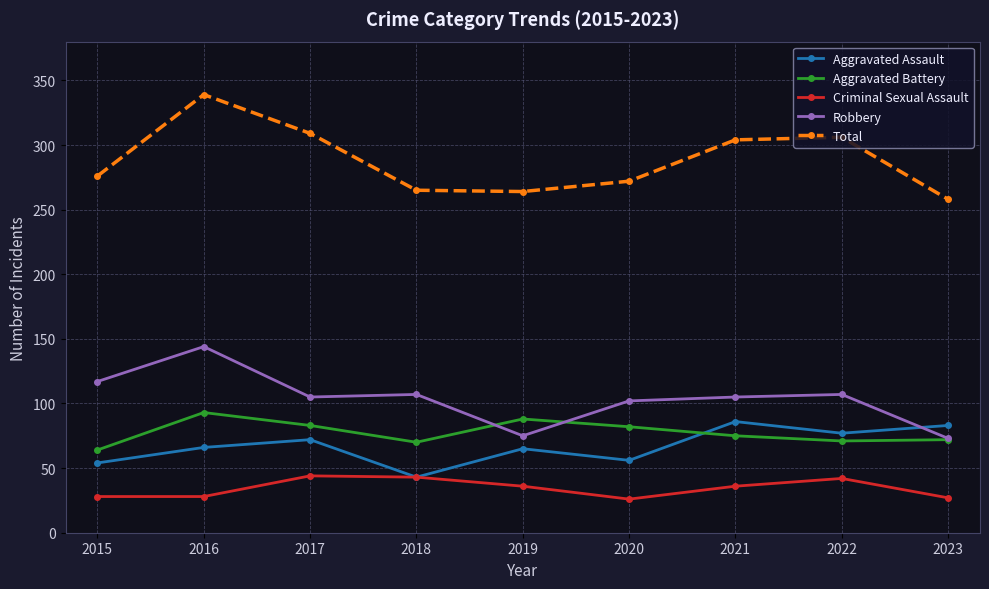

At which category is the sum across all series the highest?

2016